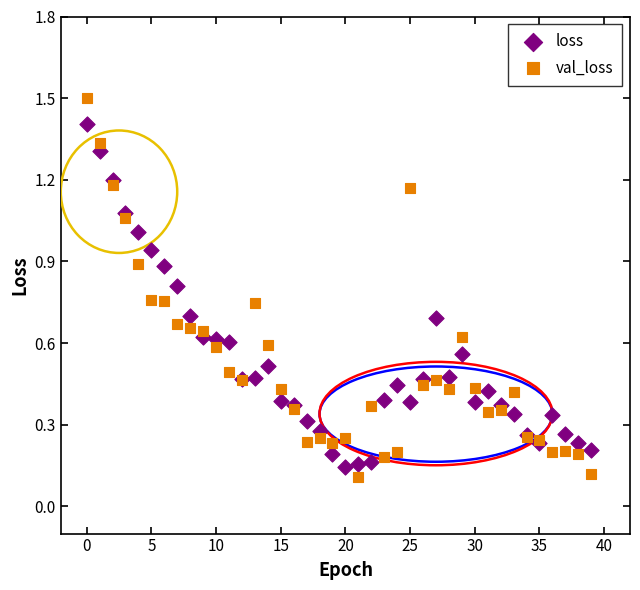

Which series has the widest spread of Y values?

val_loss